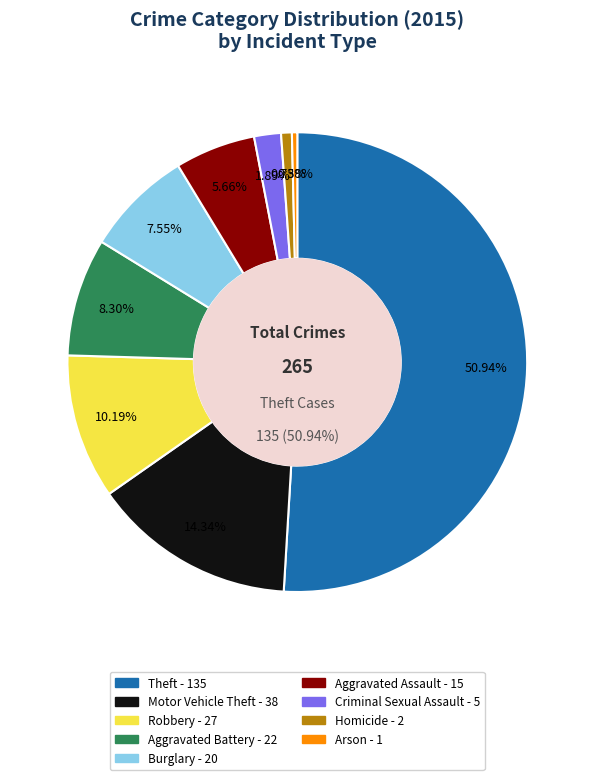

What percentage do Aggravated Assault and Homicide together represent?

6.4%